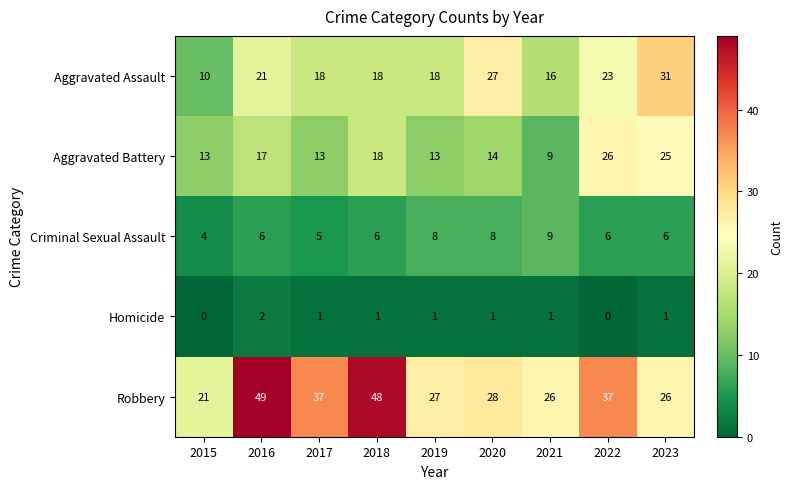

Where does the Robbery series first go above 28?

2016